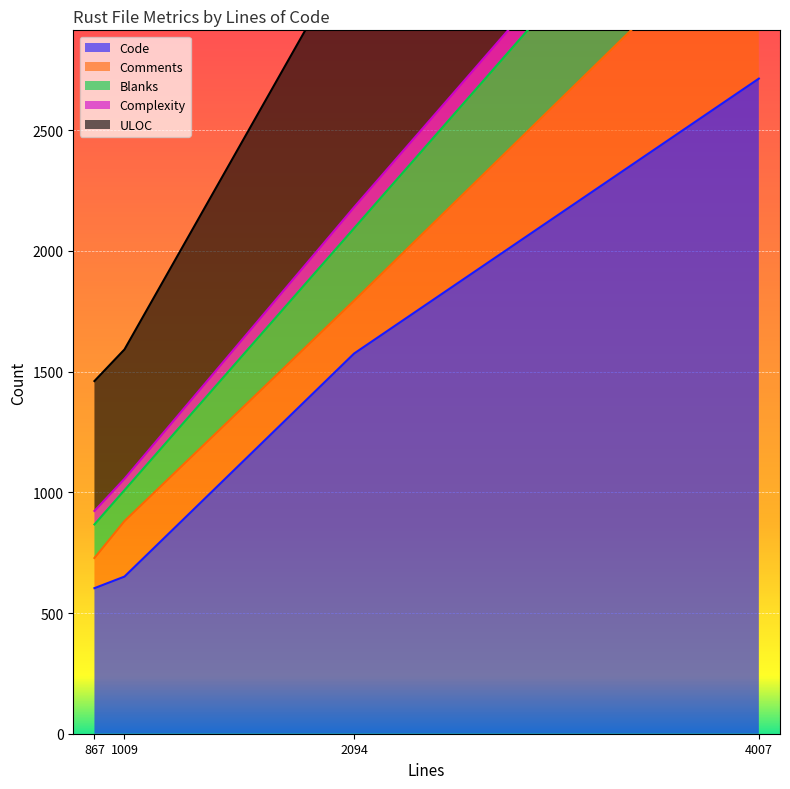

At which category is the sum across all series the highest?

4007